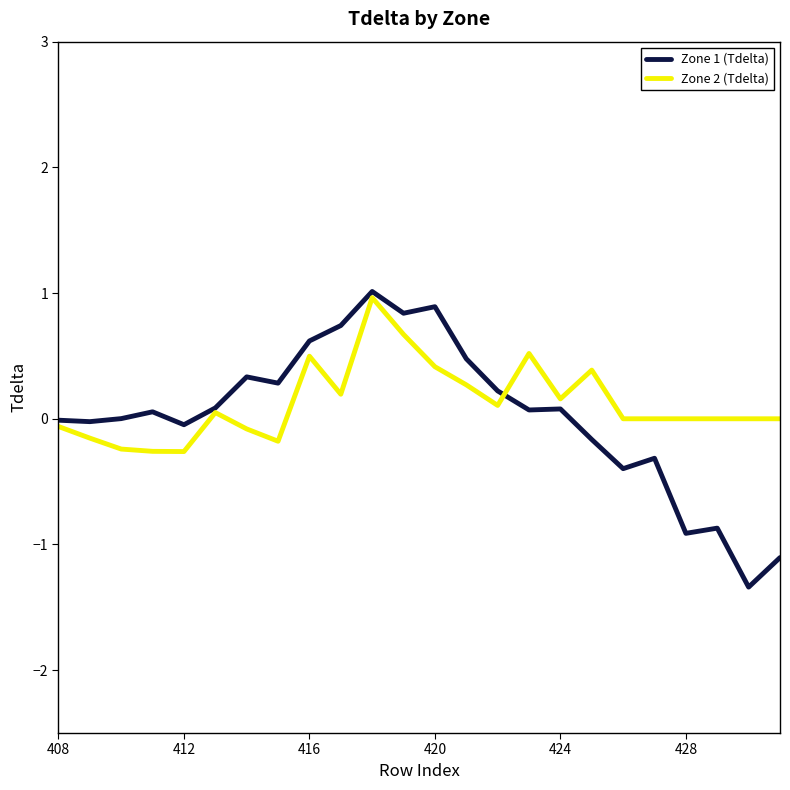

What is the greatest value displayed?

1.0